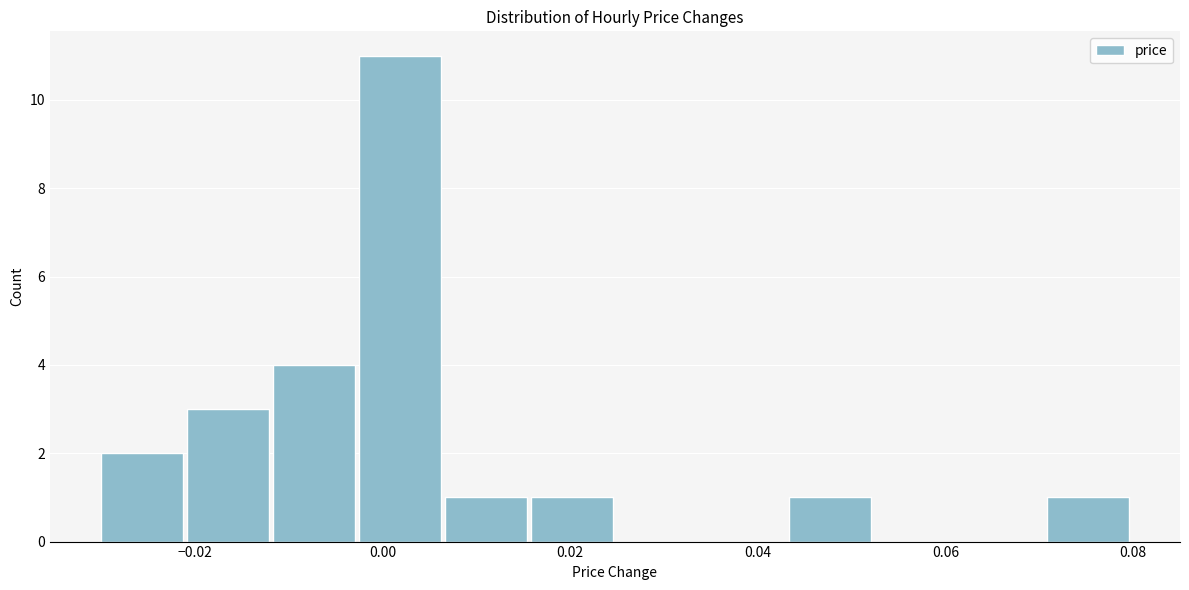

How tall is the bar that spans 0.006 to 0.016 on the x-axis? Neither the bar edges nor the heights are printed on the chart, so give them approximately, as read against the axes.

1